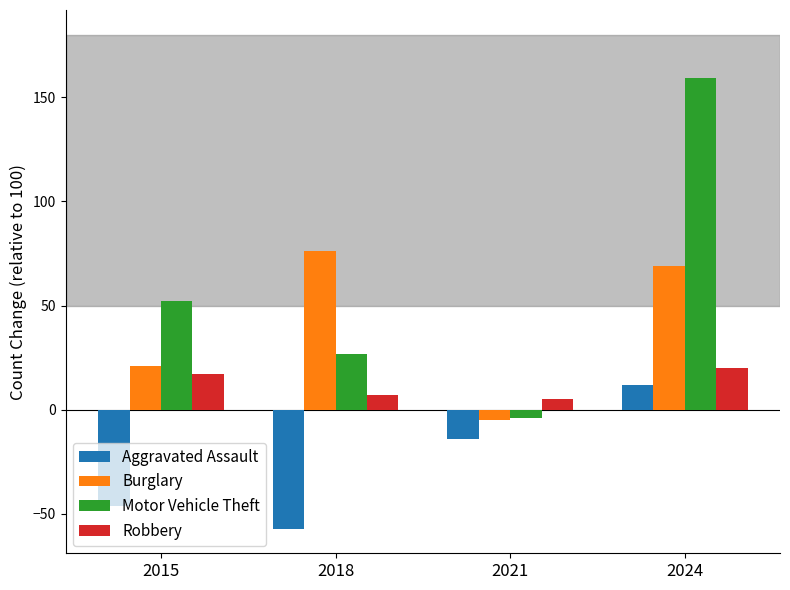

Which series has the largest range (max minus min)?

Motor Vehicle Theft